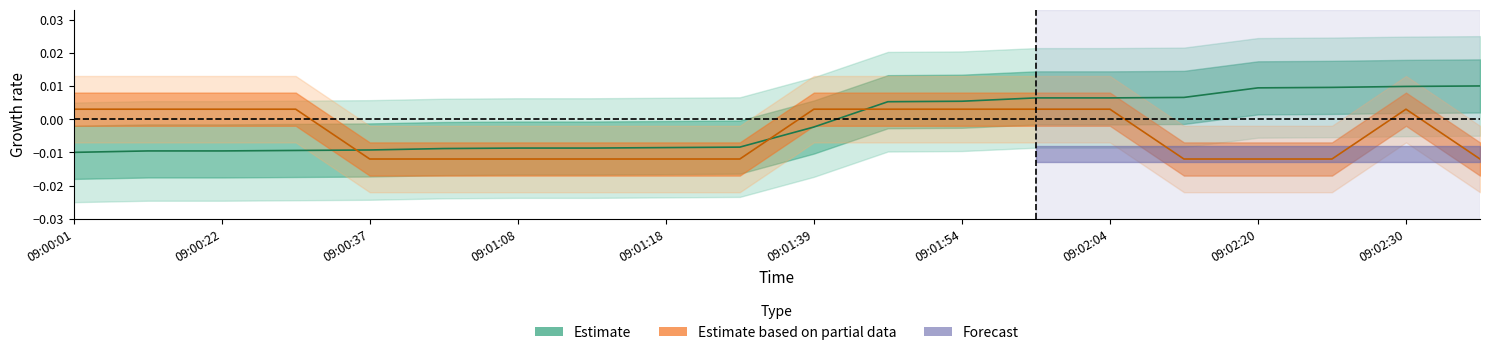

Is the value of cumulative at 09:01:54 greater than the value of price at 09:00:37?

Yes